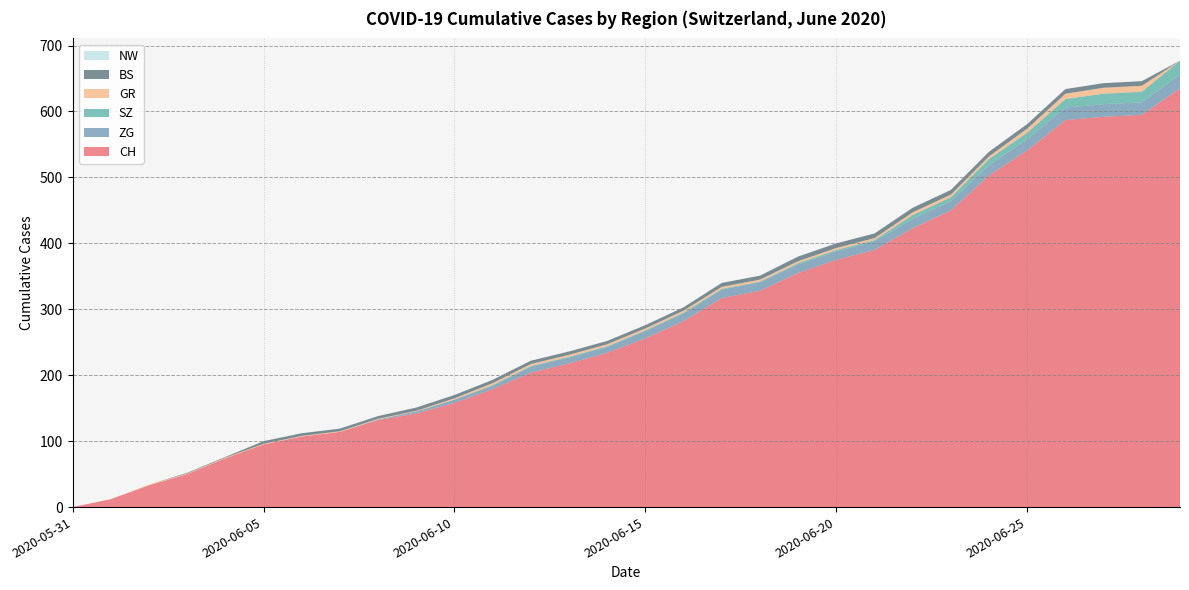

Reading left to right, what are all the values shown in this chart?

CH: 2020-05-31=0	2020-06-01=12	2020-06-02=33	2020-06-03=50	2020-06-04=74	2020-06-05=95	2020-06-06=107	2020-06-07=114	2020-06-08=132	2020-06-09=142	2020-06-10=158	2020-06-11=179	2020-06-12=204	2020-06-13=218	2020-06-14=234	2020-06-15=256	2020-06-16=282	2020-06-17=317	2020-06-18=328	2020-06-19=355	2020-06-20=375	2020-06-21=390	2020-06-22=423	2020-06-23=450	2020-06-24=503	2020-06-25=541	2020-06-26=587	2020-06-27=592	2020-06-28=595	2020-06-29=635
ZG: 2020-05-31=0	2020-06-01=0	2020-06-02=0	2020-06-03=0	2020-06-04=0	2020-06-05=0	2020-06-06=0	2020-06-07=0	2020-06-08=1	2020-06-09=3	2020-06-10=5	2020-06-11=5	2020-06-12=9	2020-06-13=9	2020-06-14=9	2020-06-15=11	2020-06-16=12	2020-06-17=13	2020-06-18=13	2020-06-19=13	2020-06-20=13	2020-06-21=13	2020-06-22=14	2020-06-23=14	2020-06-24=16	2020-06-25=17	2020-06-26=19	2020-06-27=19	2020-06-28=19	2020-06-29=21
SZ: 2020-05-31=0	2020-06-01=0	2020-06-02=0	2020-06-03=0	2020-06-04=0	2020-06-05=0	2020-06-06=0	2020-06-07=0	2020-06-08=0	2020-06-09=0	2020-06-10=0	2020-06-11=1	2020-06-12=1	2020-06-13=1	2020-06-14=1	2020-06-15=1	2020-06-16=1	2020-06-17=1	2020-06-18=1	2020-06-19=2	2020-06-20=2	2020-06-21=2	2020-06-22=6	2020-06-23=6	2020-06-24=9	2020-06-25=10	2020-06-26=13	2020-06-27=16	2020-06-28=16	2020-06-29=21
GR: 2020-05-31=0	2020-06-01=0	2020-06-02=1	2020-06-03=1	2020-06-04=1	2020-06-05=1	2020-06-06=1	2020-06-07=1	2020-06-08=1	2020-06-09=1	2020-06-10=2	2020-06-11=3	2020-06-12=3	2020-06-13=3	2020-06-14=3	2020-06-15=3	2020-06-16=3	2020-06-17=3	2020-06-18=3	2020-06-19=3	2020-06-20=3	2020-06-21=3	2020-06-22=4	2020-06-23=4	2020-06-24=4	2020-06-25=6	2020-06-26=8	2020-06-27=9	2020-06-28=9	2020-06-29=0
BS: 2020-05-31=0	2020-06-01=0	2020-06-02=0	2020-06-03=1	2020-06-04=1	2020-06-05=4	2020-06-06=4	2020-06-07=4	2020-06-08=4	2020-06-09=5	2020-06-10=5	2020-06-11=5	2020-06-12=5	2020-06-13=5	2020-06-14=5	2020-06-15=5	2020-06-16=5	2020-06-17=6	2020-06-18=6	2020-06-19=7	2020-06-20=7	2020-06-21=7	2020-06-22=7	2020-06-23=7	2020-06-24=7	2020-06-25=7	2020-06-26=7	2020-06-27=7	2020-06-28=7	2020-06-29=0
NW: 2020-05-31=0	2020-06-01=0	2020-06-02=0	2020-06-03=0	2020-06-04=0	2020-06-05=0	2020-06-06=0	2020-06-07=0	2020-06-08=0	2020-06-09=0	2020-06-10=0	2020-06-11=0	2020-06-12=0	2020-06-13=0	2020-06-14=0	2020-06-15=0	2020-06-16=0	2020-06-17=0	2020-06-18=0	2020-06-19=0	2020-06-20=0	2020-06-21=0	2020-06-22=0	2020-06-23=0	2020-06-24=0	2020-06-25=0	2020-06-26=0	2020-06-27=0	2020-06-28=0	2020-06-29=0